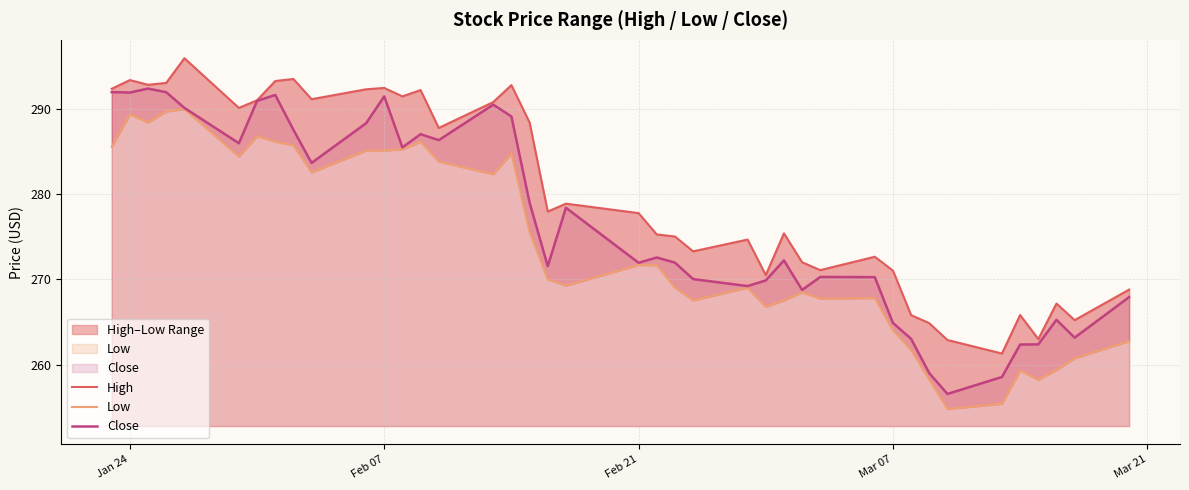

What is the value of the Close point at the 28th from the left?

268.8